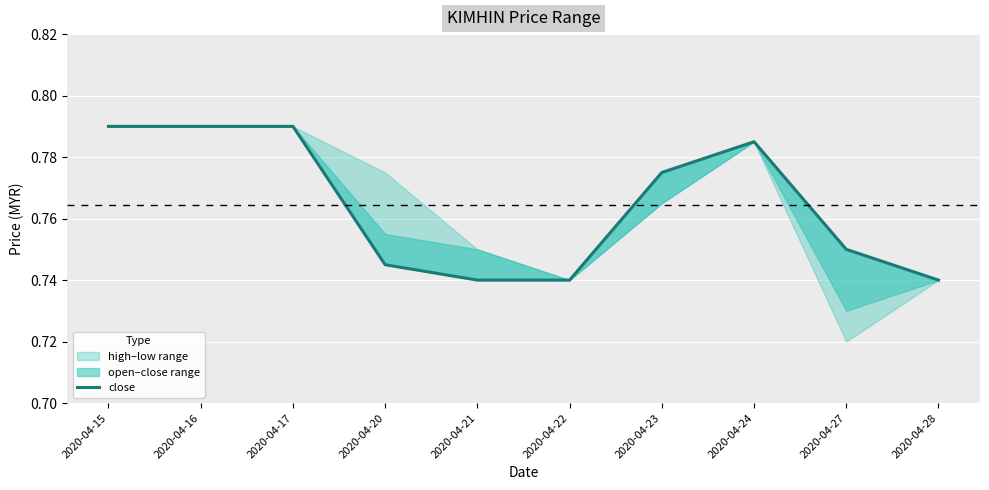

What is the average value?

0.8